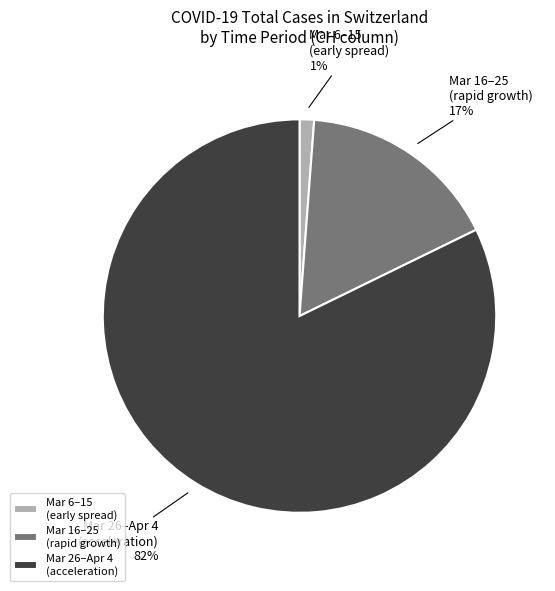

Is there a majority slice in this chart?

Yes